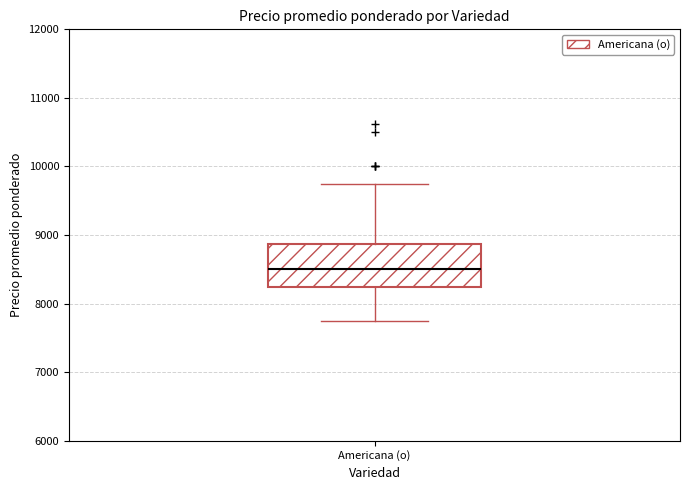

Where is the upper edge of the box for Americana (o) on the y-axis? The values are not printed on the chart, so give them approximately, as read against the axis.

8900